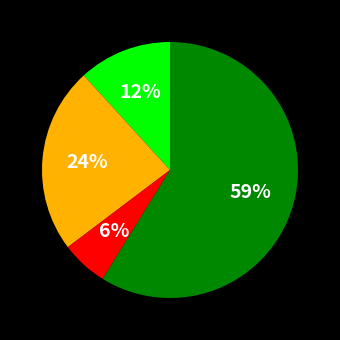

To the nearest percent, what is the average slice percentage?

25%